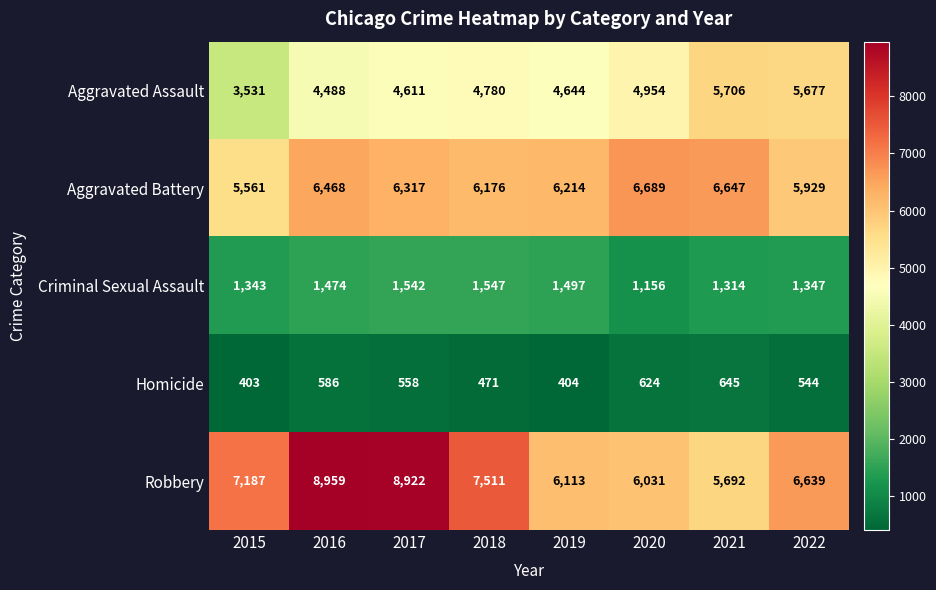

What is the sum of the Aggravated Assault values at 2019 and 2018?

9424